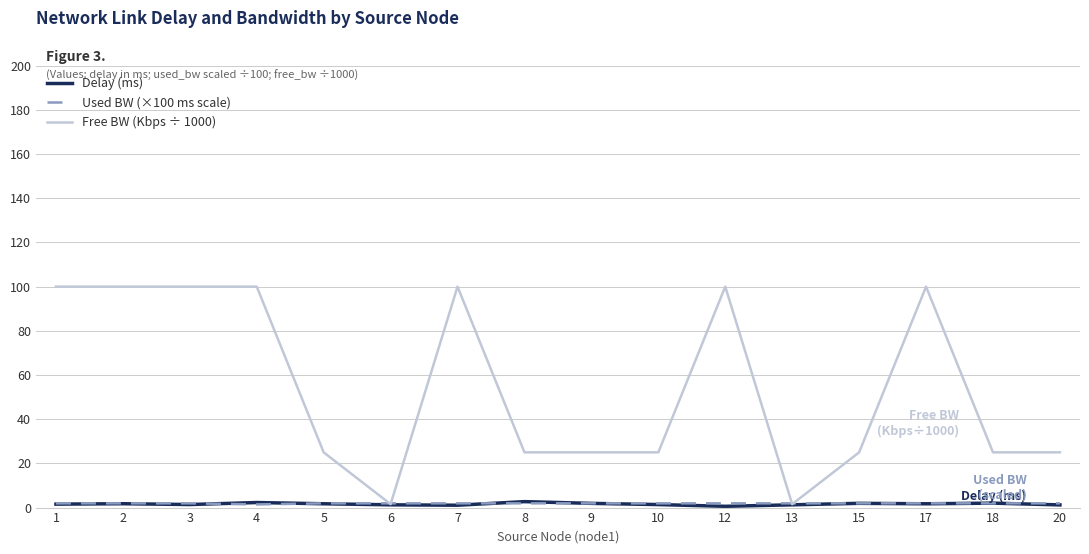

True or false: Free BW (Kbps ÷ 1000) has more than 1 points higher than both neighbors.

True